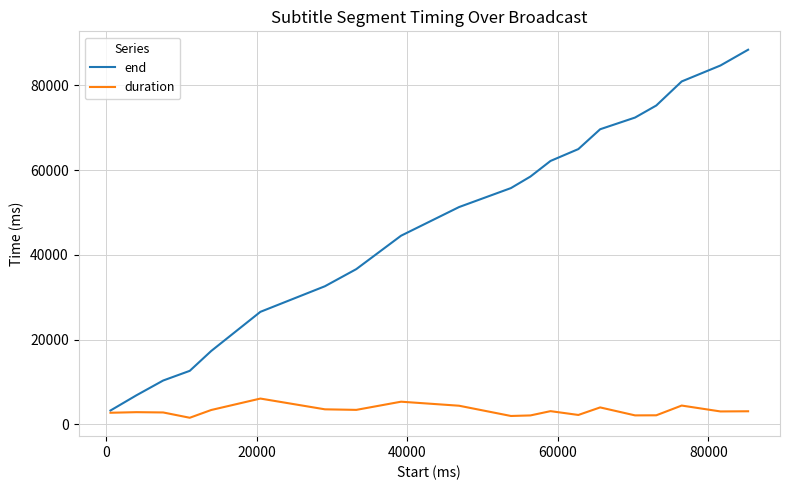

In duration, how many points are higher than both neighbors (excluding endpoints)?

6